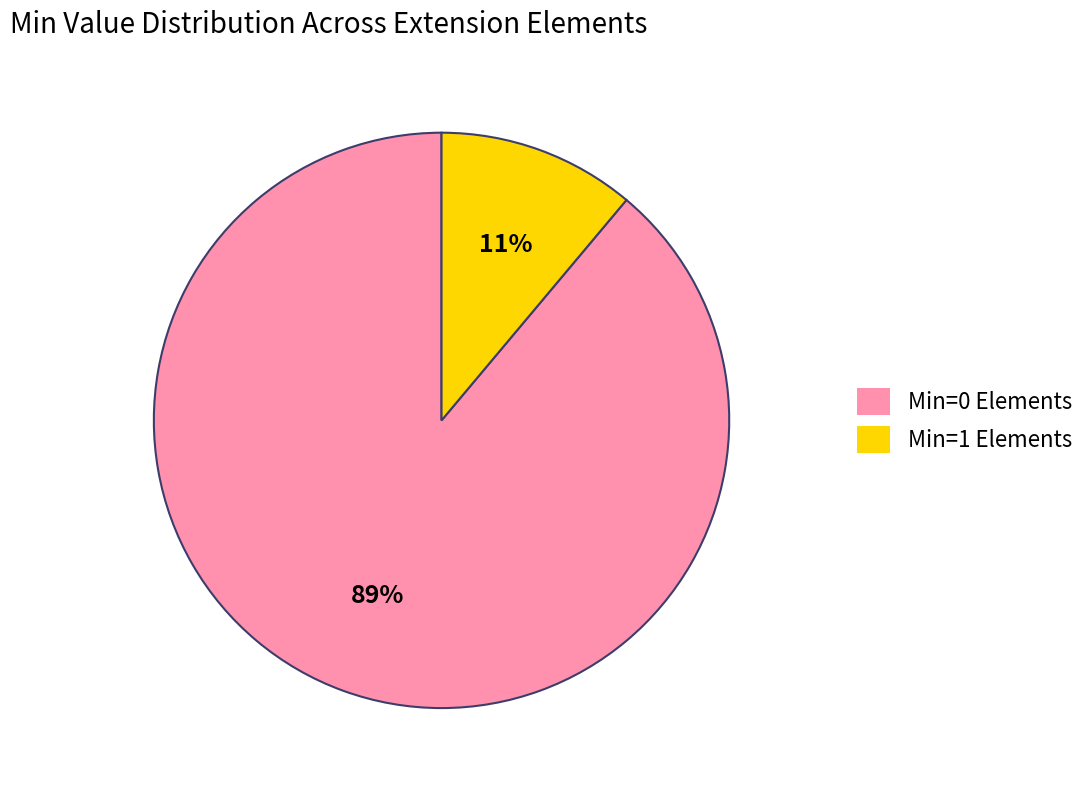

Is the sum of Min=1 Elements and Min=0 Elements greater than half?

Yes